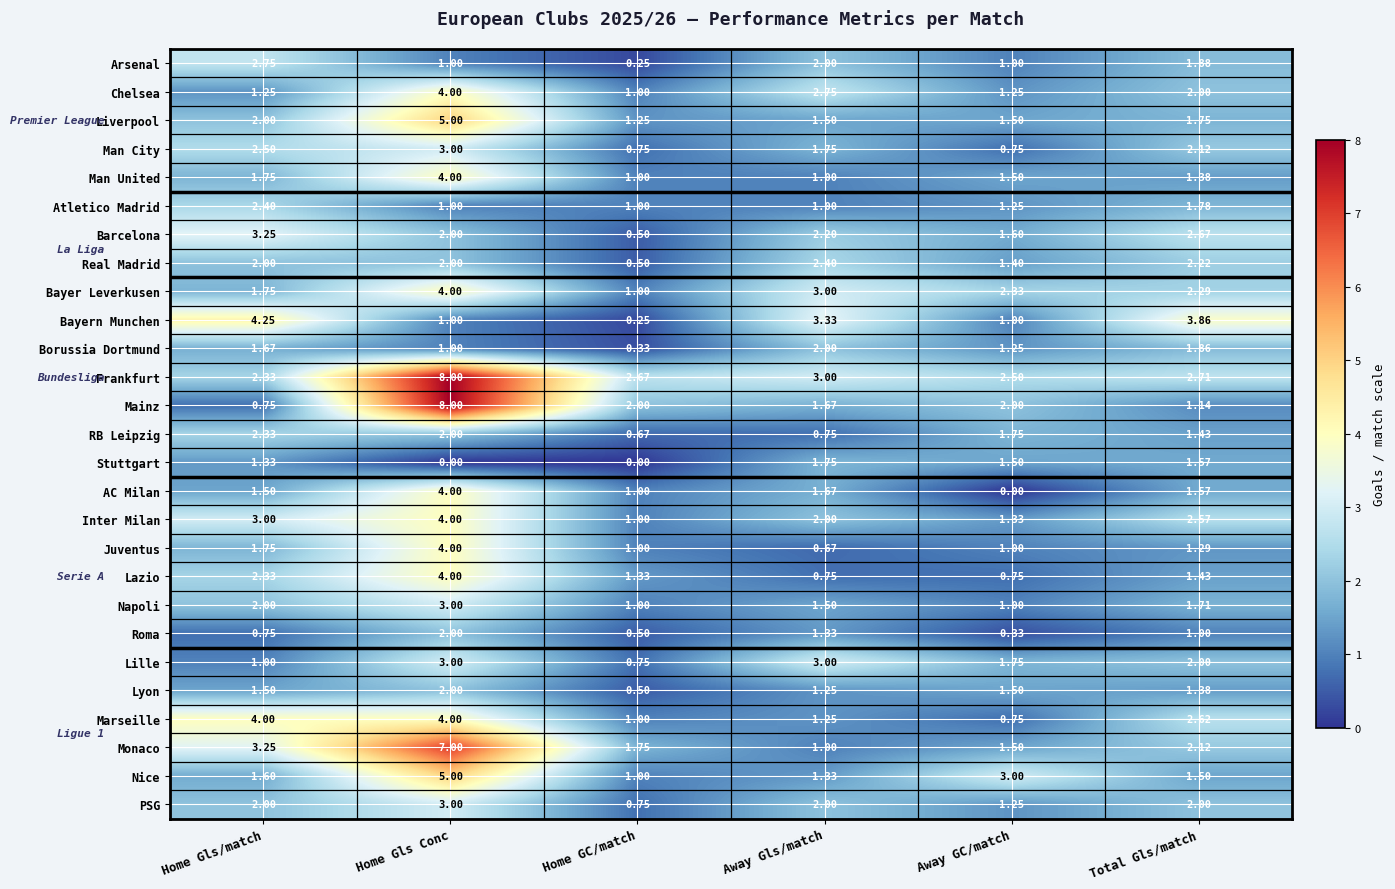

Which series changed the most between Home Gls/match and Total Gls/match?

Marseille